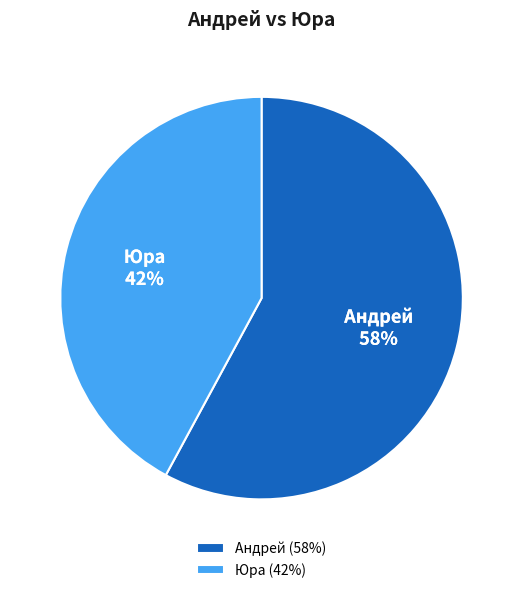

What percentage is the Андрей slice, to the nearest percent?

58%